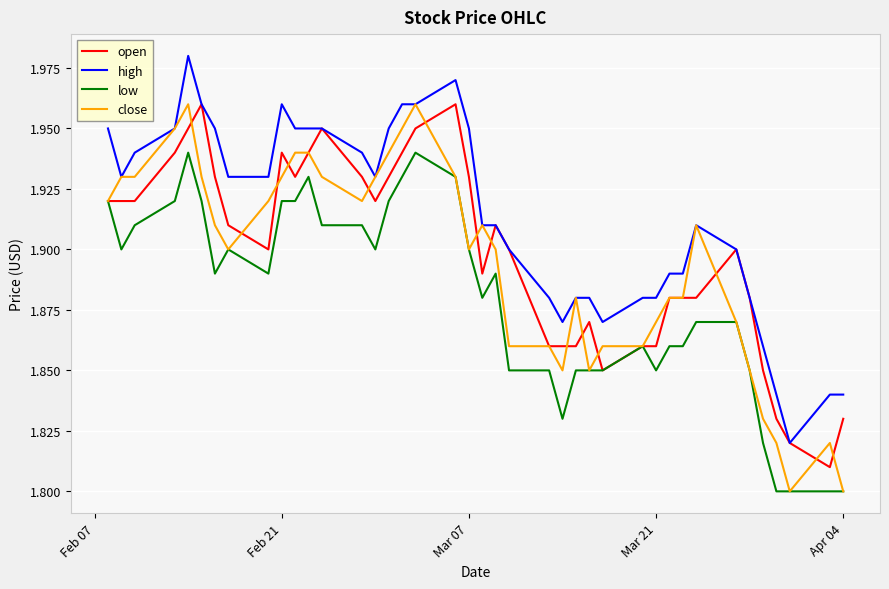

Which series has the largest total across all categories?

high